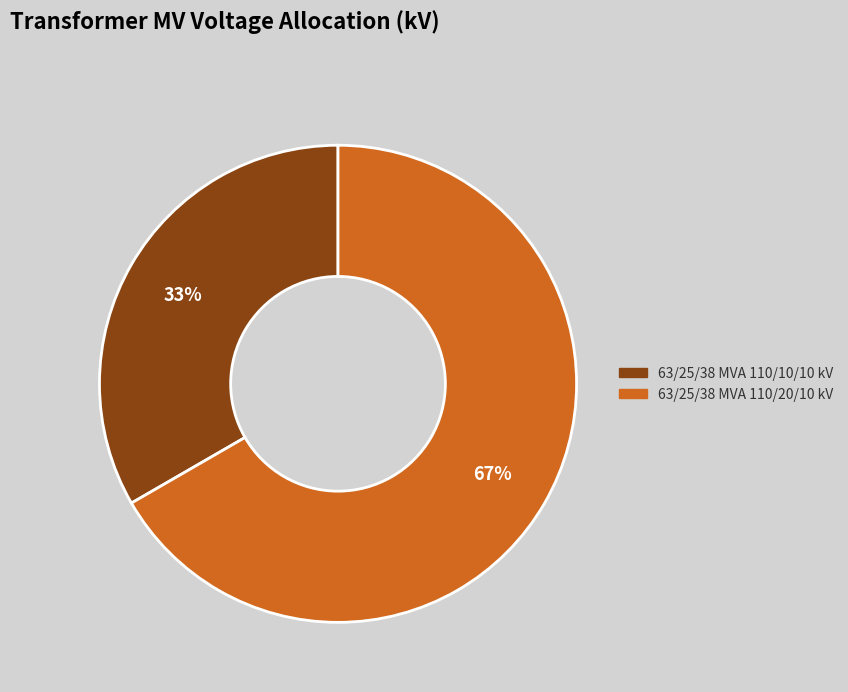

Which category accounts for the majority?

63/25/38 MVA 110/20/10 kV